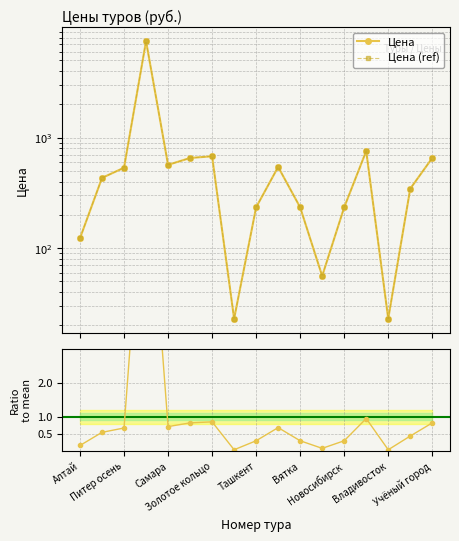

How many data points in Цена are less than 432?

8